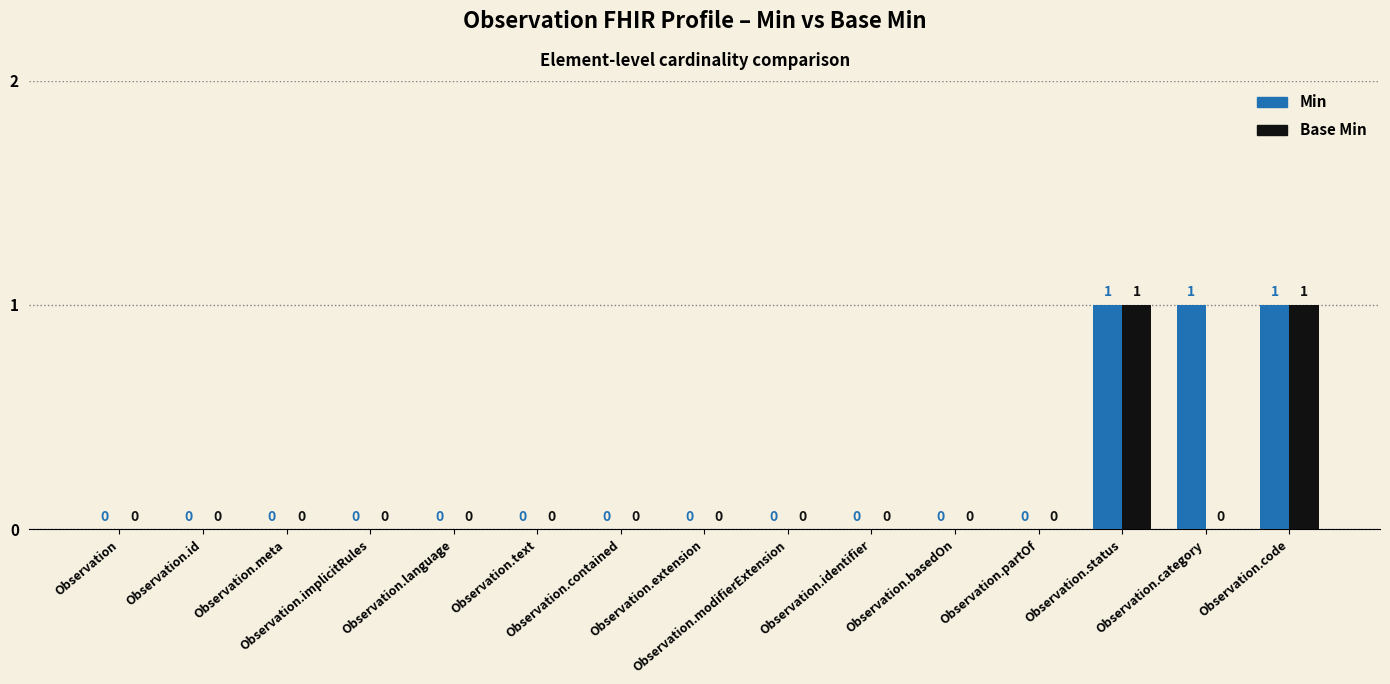

True or false: Base Min has a value of 1 at Observation.extension.

False